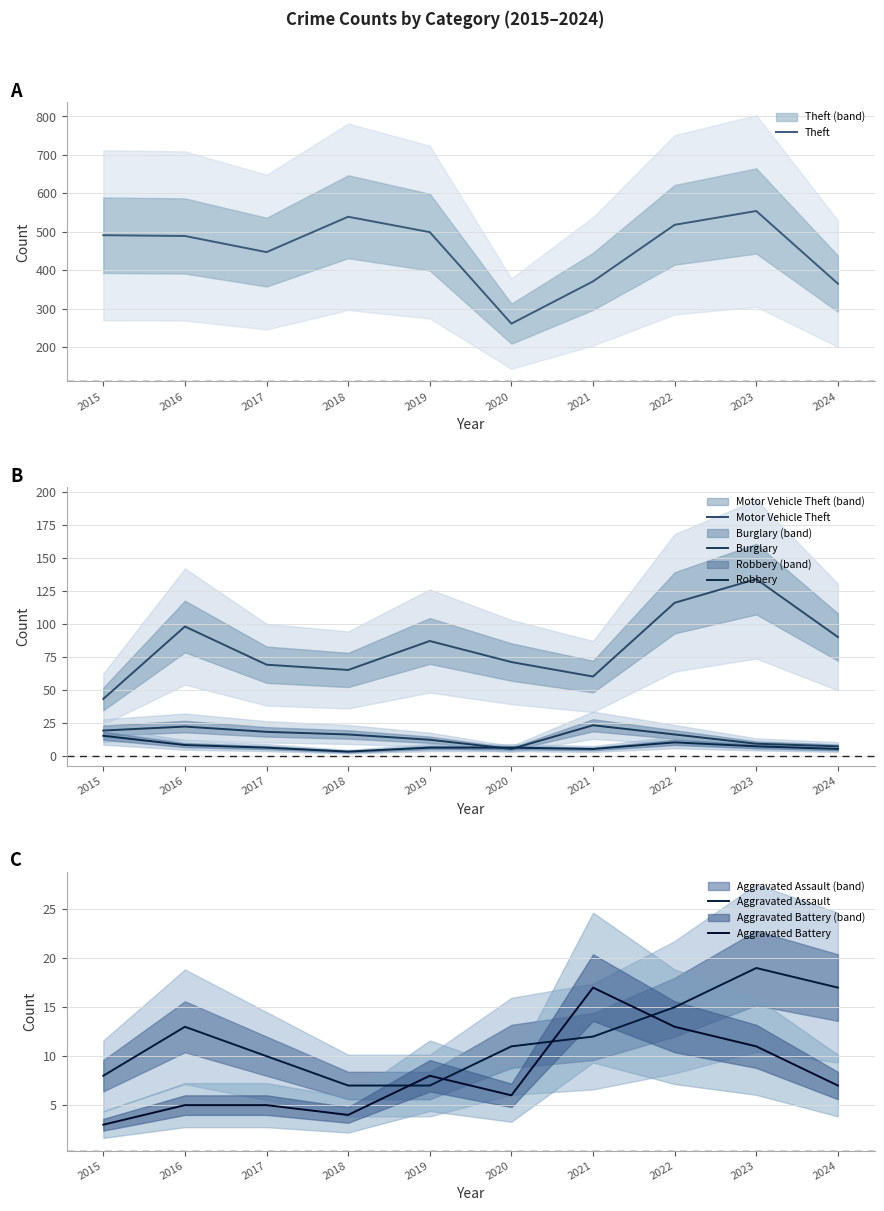

What is the approximate value of Theft at 2020, to the nearest 10?

260